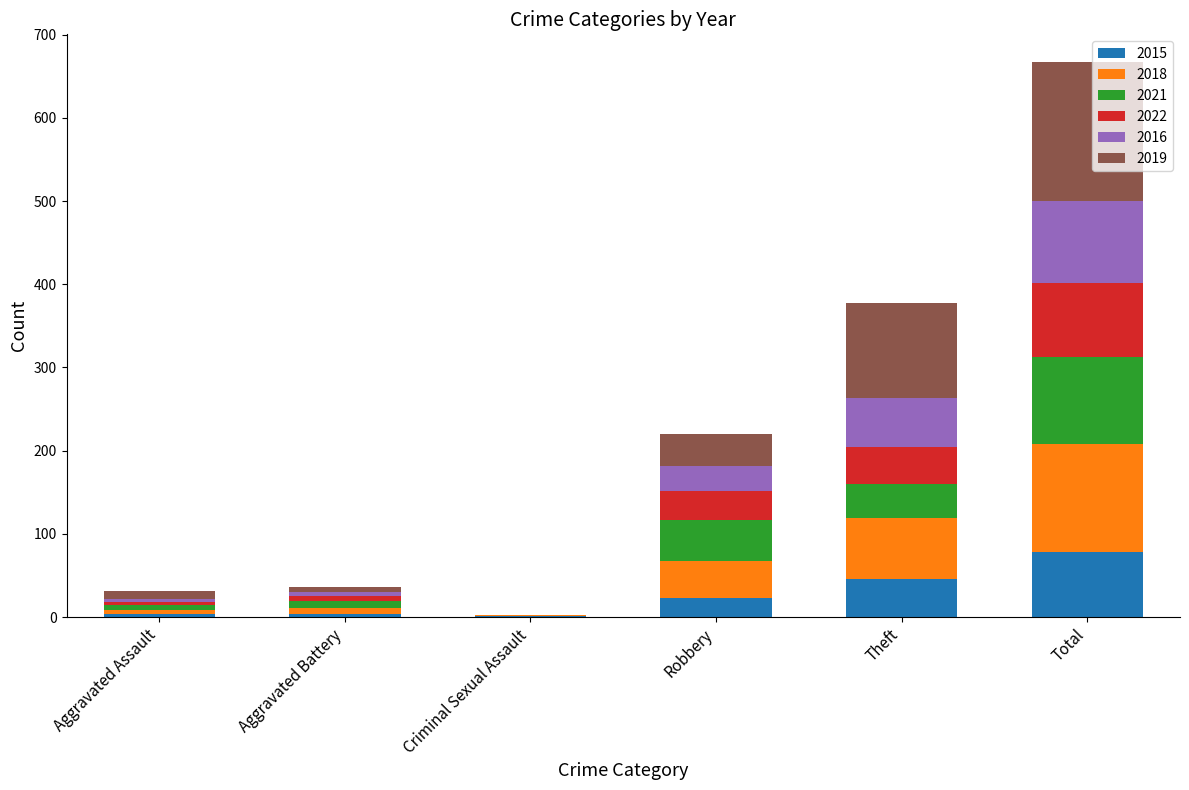

What is the highest value of the 2015 series?

78